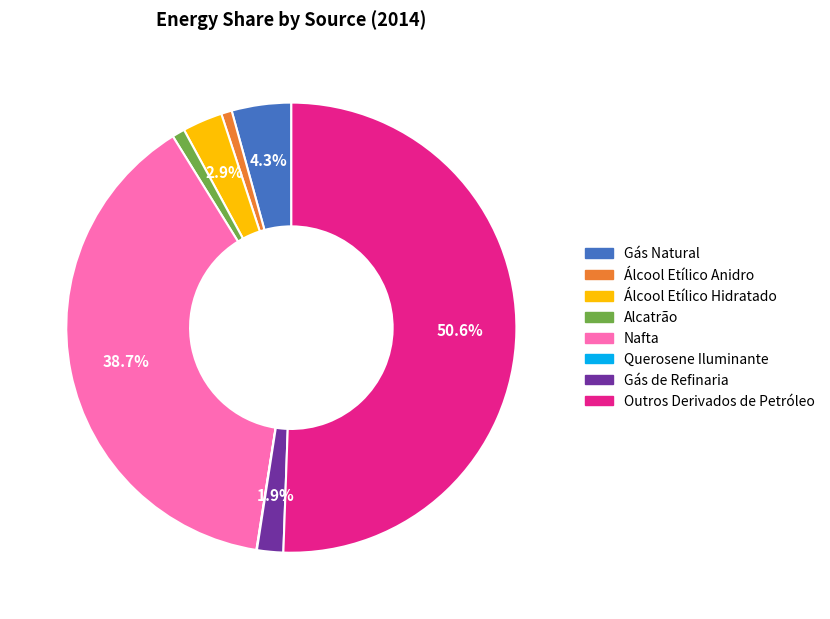

Between Alcatrão and Gás de Refinaria, which is larger?

Gás de Refinaria